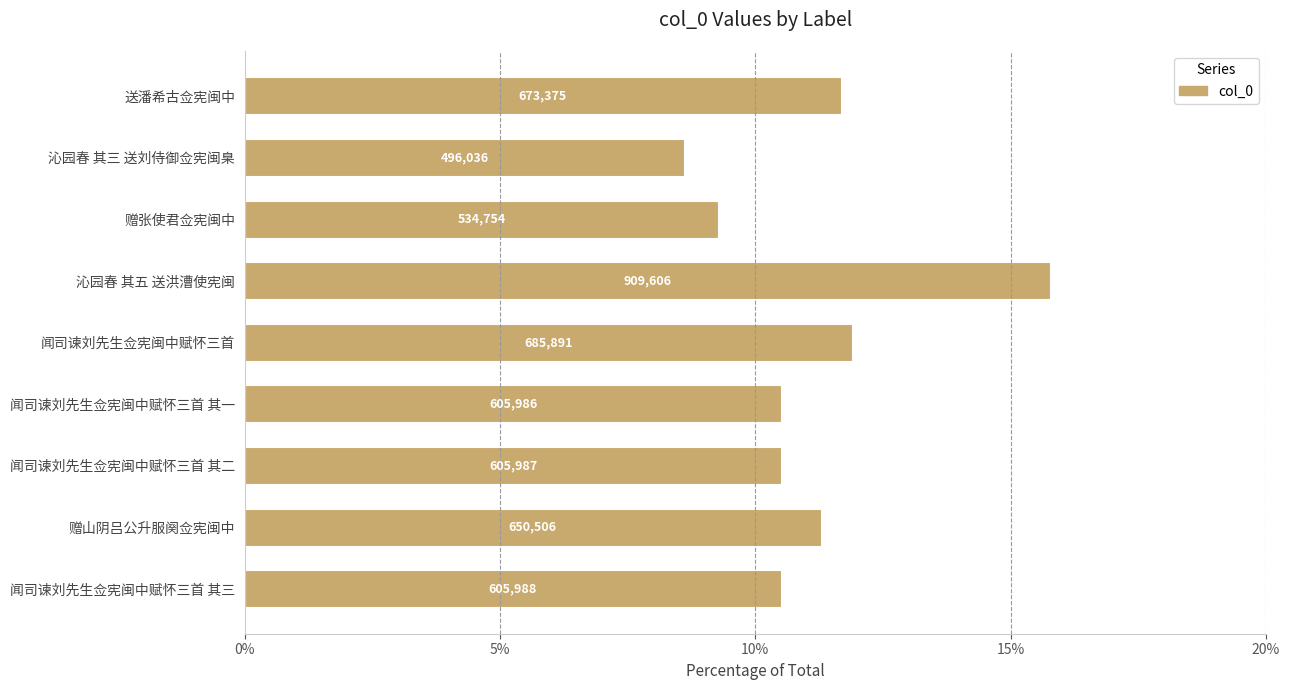

Does the chart contain any negative values?

No